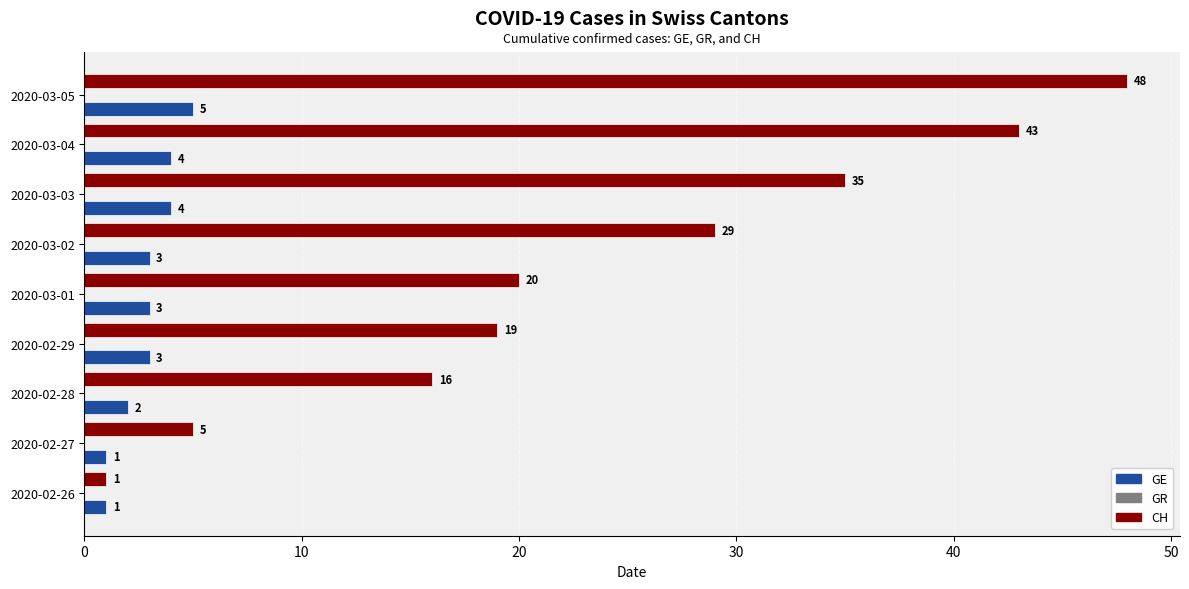

Read the CH value at 2020-02-27.

5